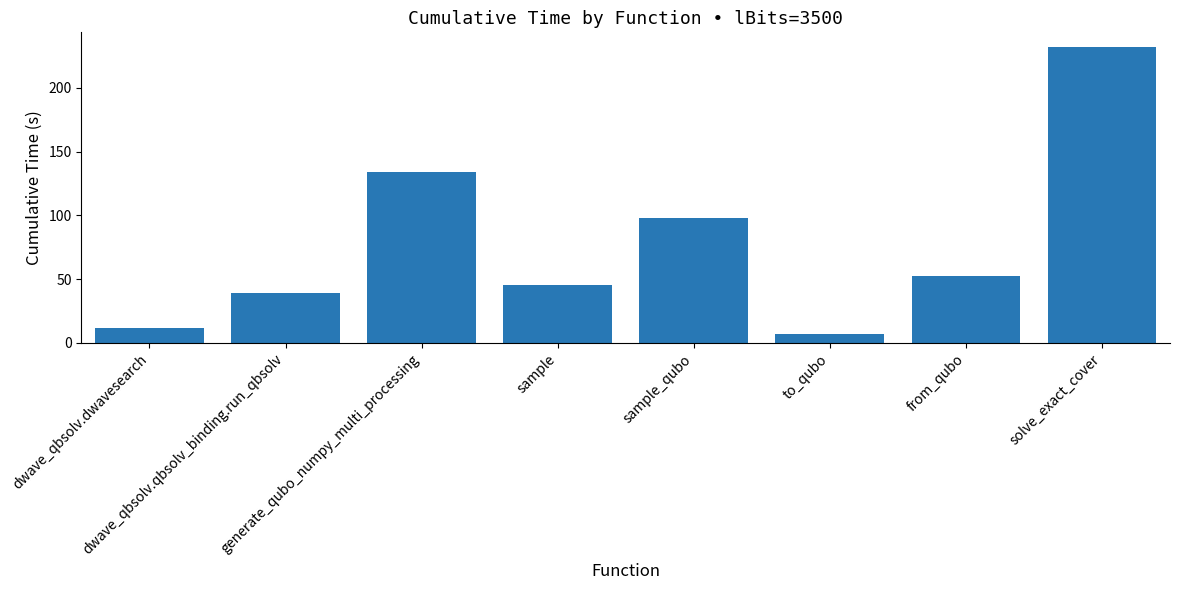

What is the maximum value shown in the chart?

231.9